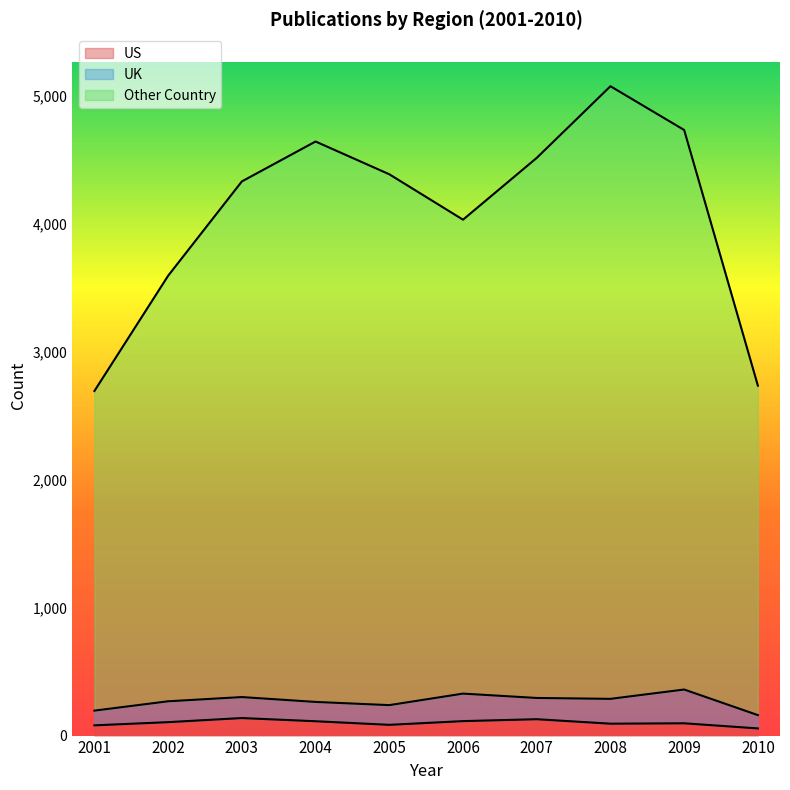

At which label does Other Country reach its peak?

2008